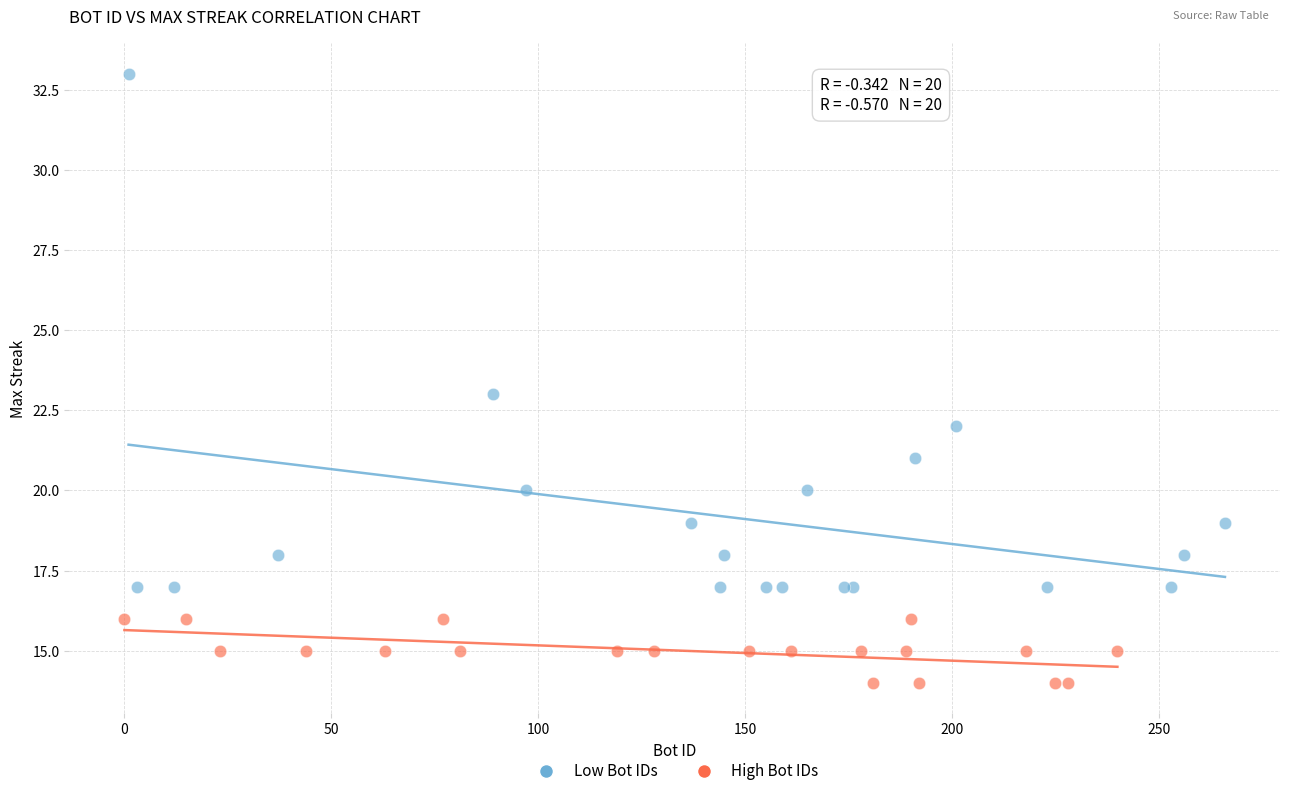

Which series contains the highest Y value?

Low Bot IDs